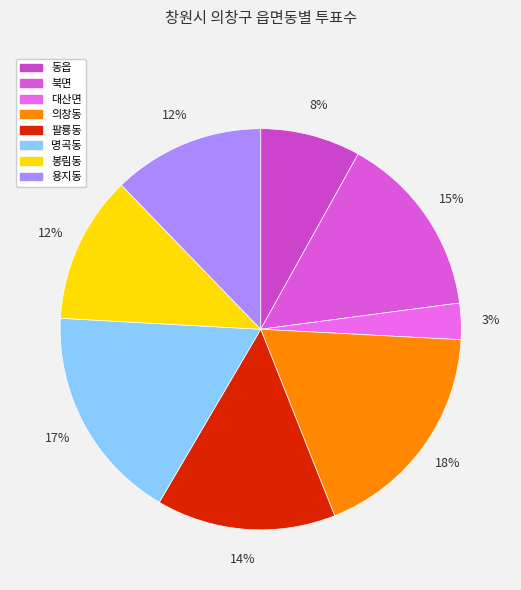

To the nearest percent, what is the difference between the largest and smallest slice percentages?

15%